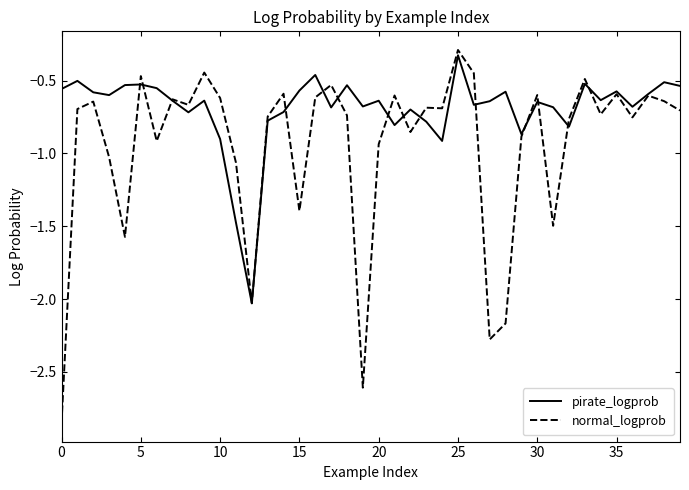

Which series has the largest total across all categories?

pirate_logprob